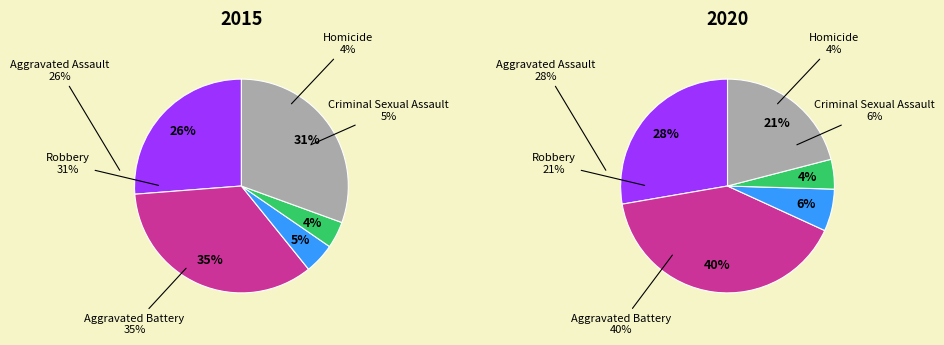

Count the number of slices in the pie.

5